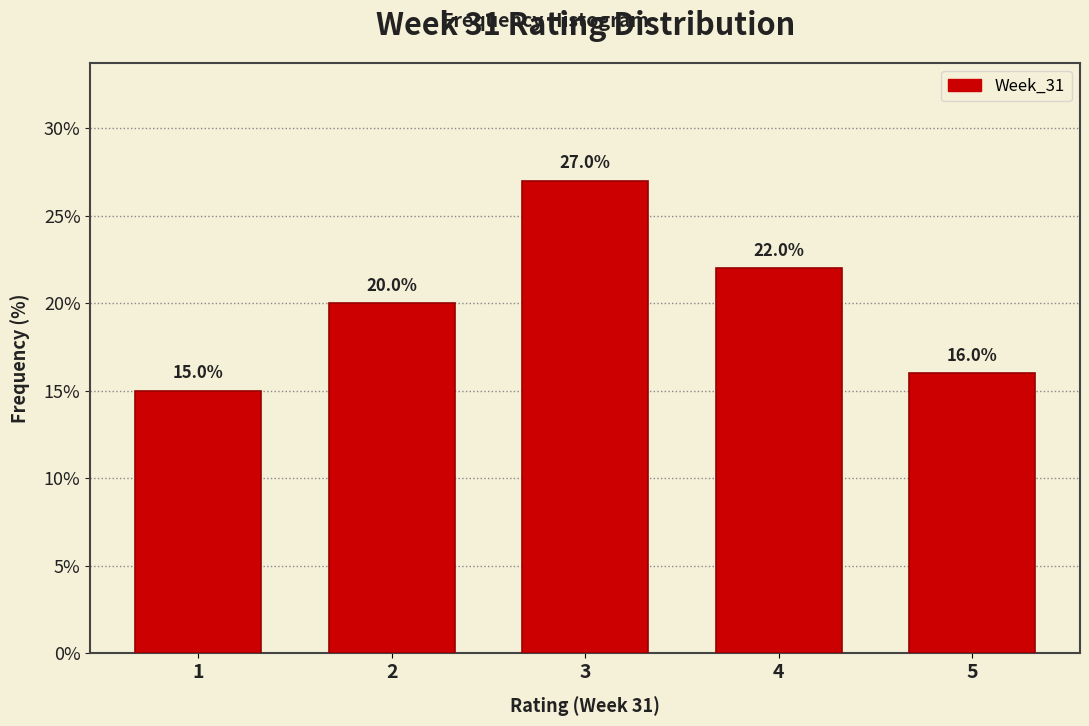

Reading right to left, what are all the values shown in this chart?

5=16	4=22	3=27	2=20	1=15